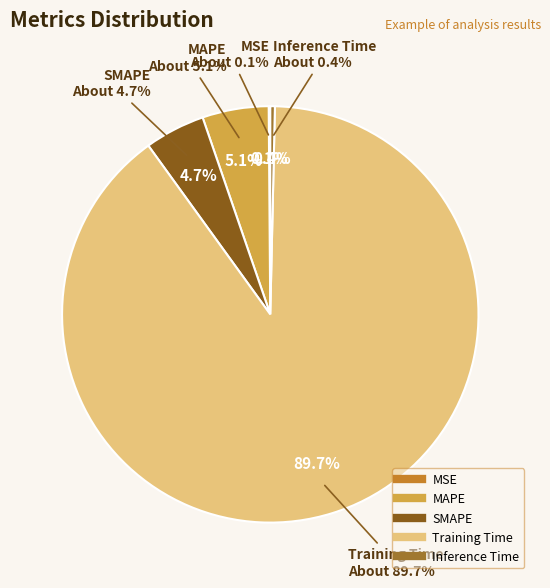

Combined, do Inference Time and MSE account for over 50%?

No